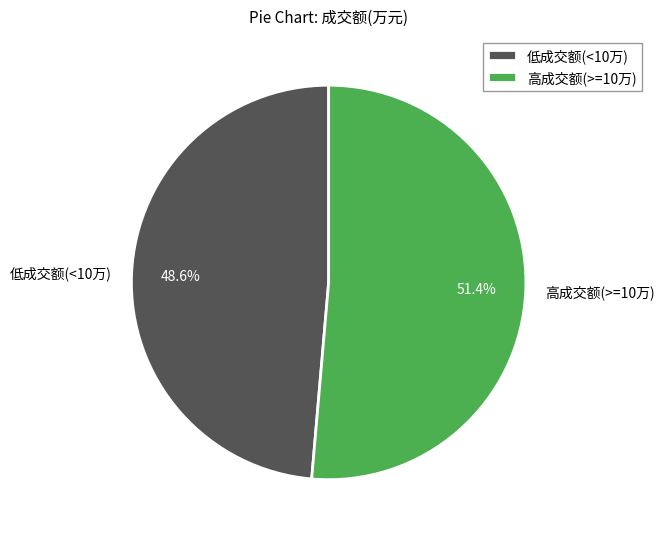

What is the largest slice in the pie chart?

高成交额(>=10万)